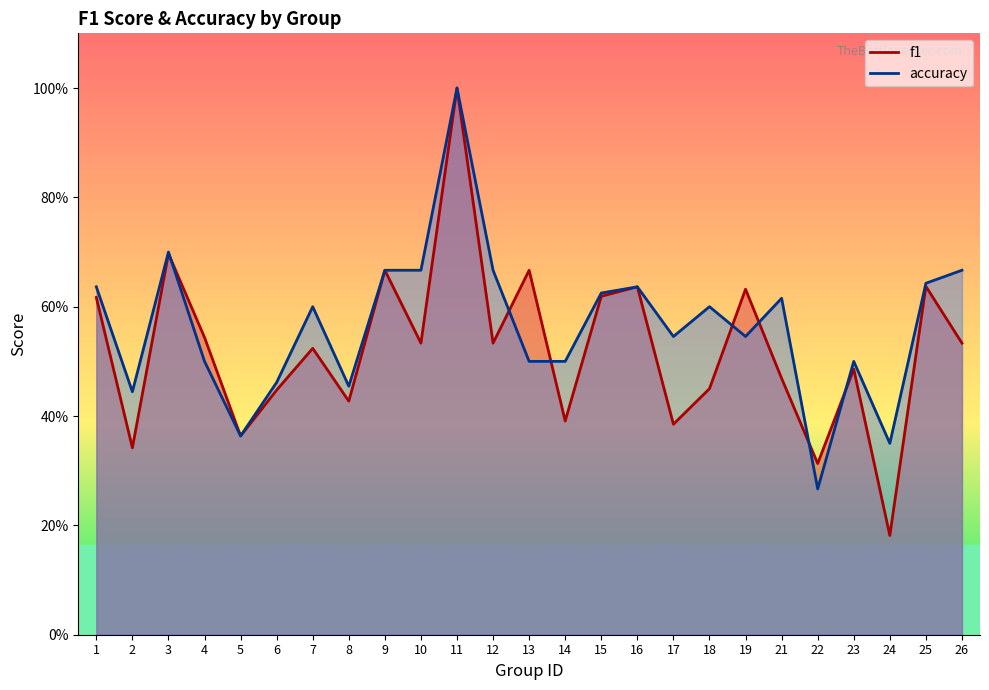

Between which two adjacent categories do f1 and accuracy first intersect?

3 and 4